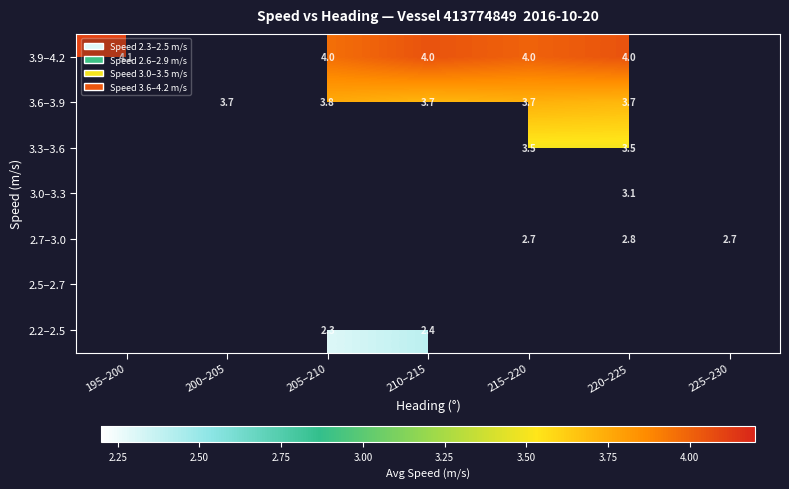

How many distinct data groups are displayed?

7